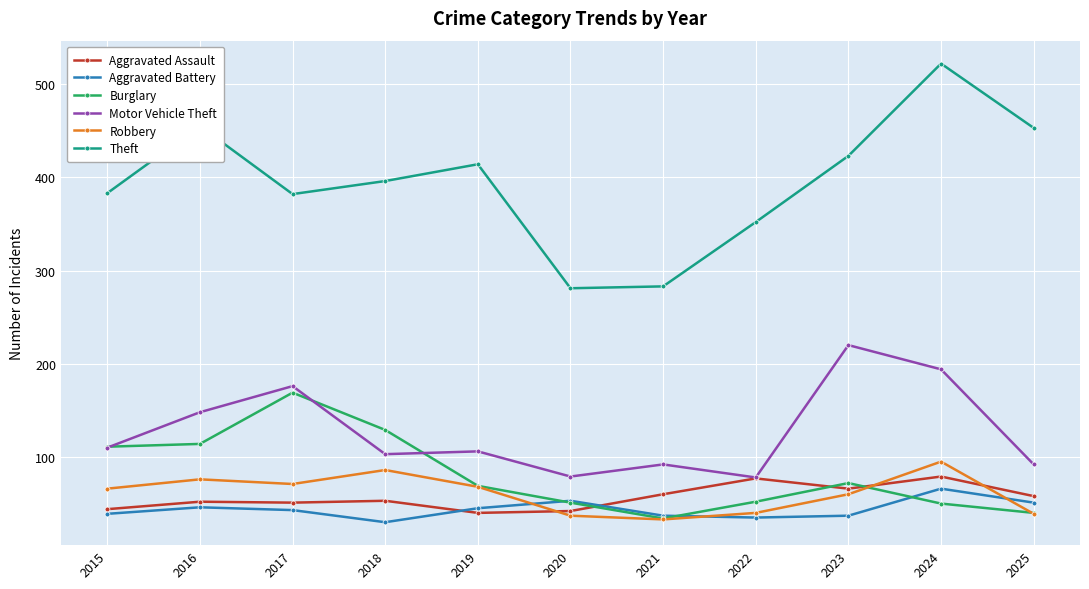

At which category is the sum across all series the highest?

2024